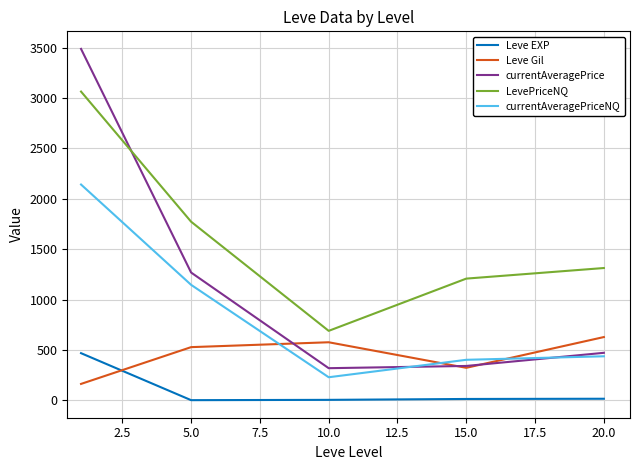

Which series has the widest spread of values?

currentAveragePrice